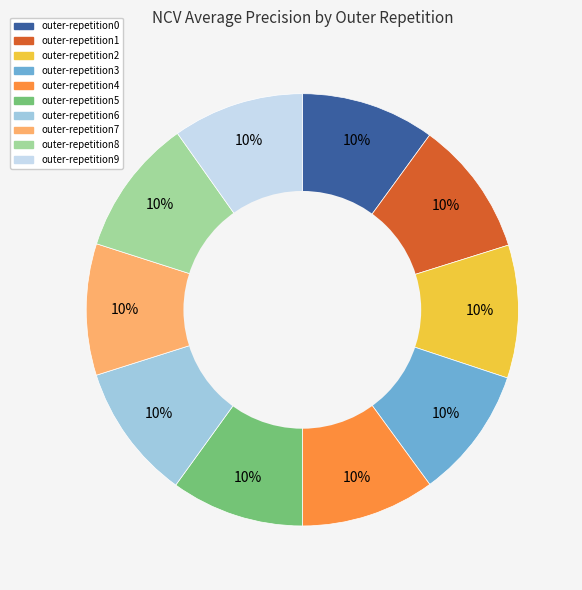

To the nearest percent, what percentage of the pie is outer-repetition2?

10%